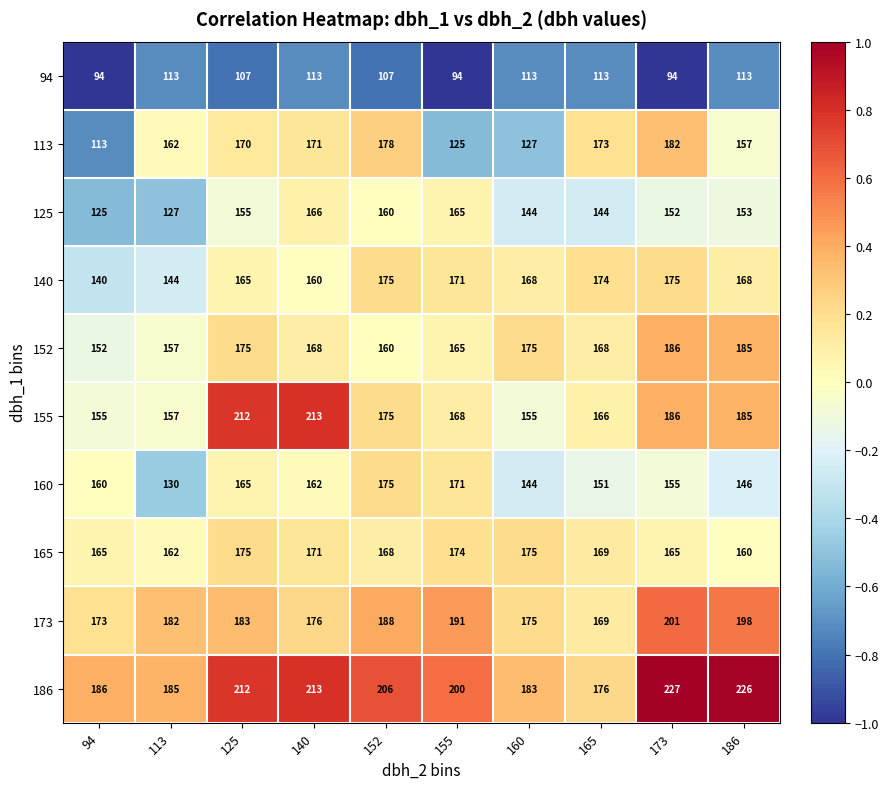

The value of 125 at 173 is 49. True or false?

False